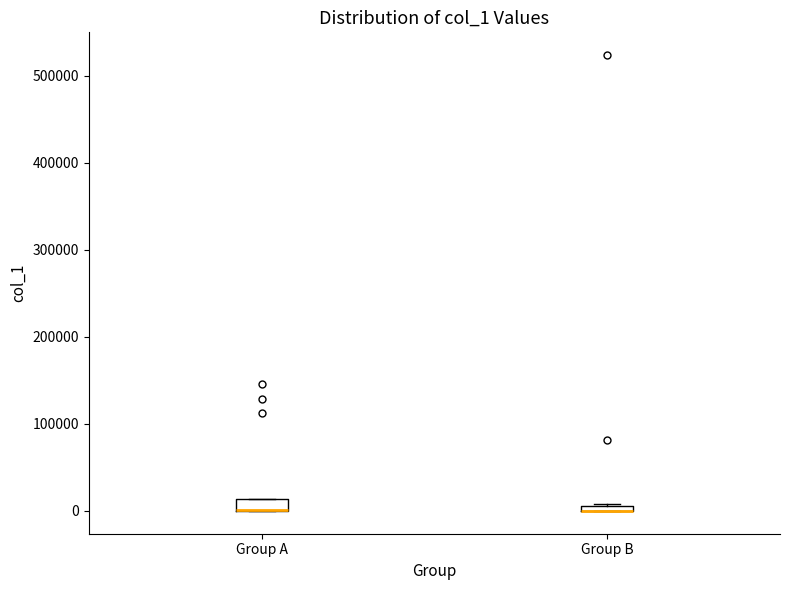

Where is the upper edge of the box for Group A on the y-axis? The values are not printed on the chart, so give them approximately, as read against the axis.

10000